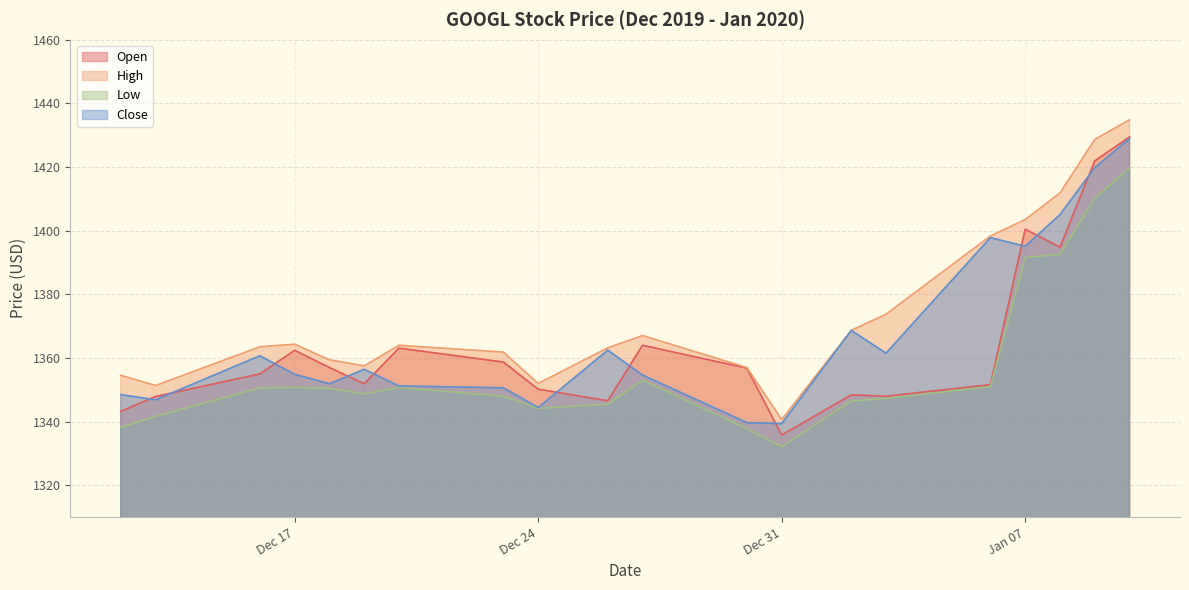

What is the highest value of the Open series?

1429.5